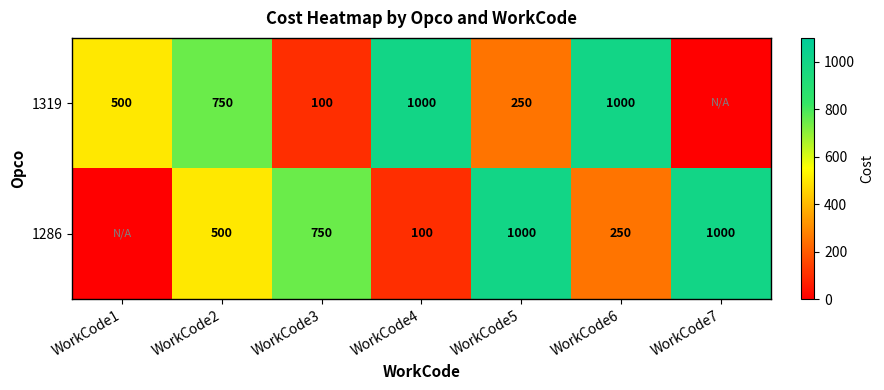

What is the spread (max minus min) of values at WorkCode6?

750